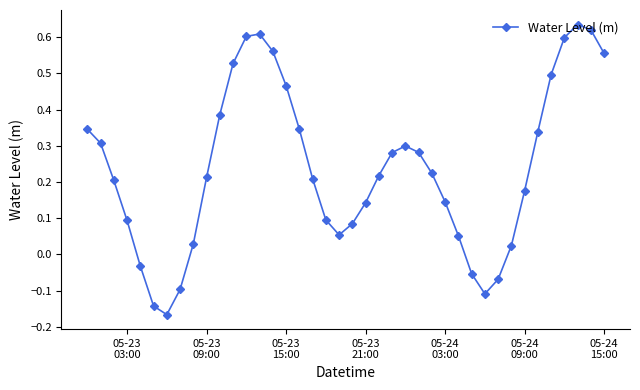

What is the difference between the second highest and second lowest values?

0.8